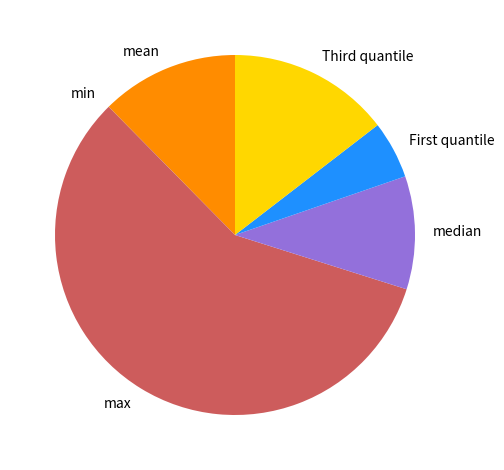

Does any single category account for the majority?

Yes